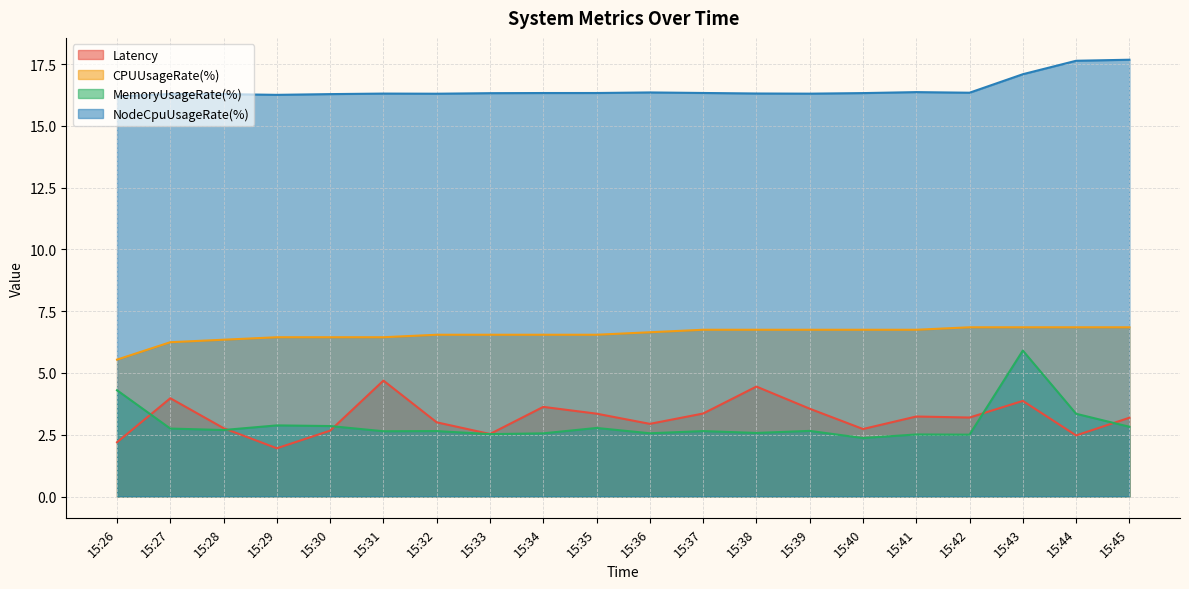

Which series changed the most between 15:27 and 15:45?

NodeCpuUsageRate(%)